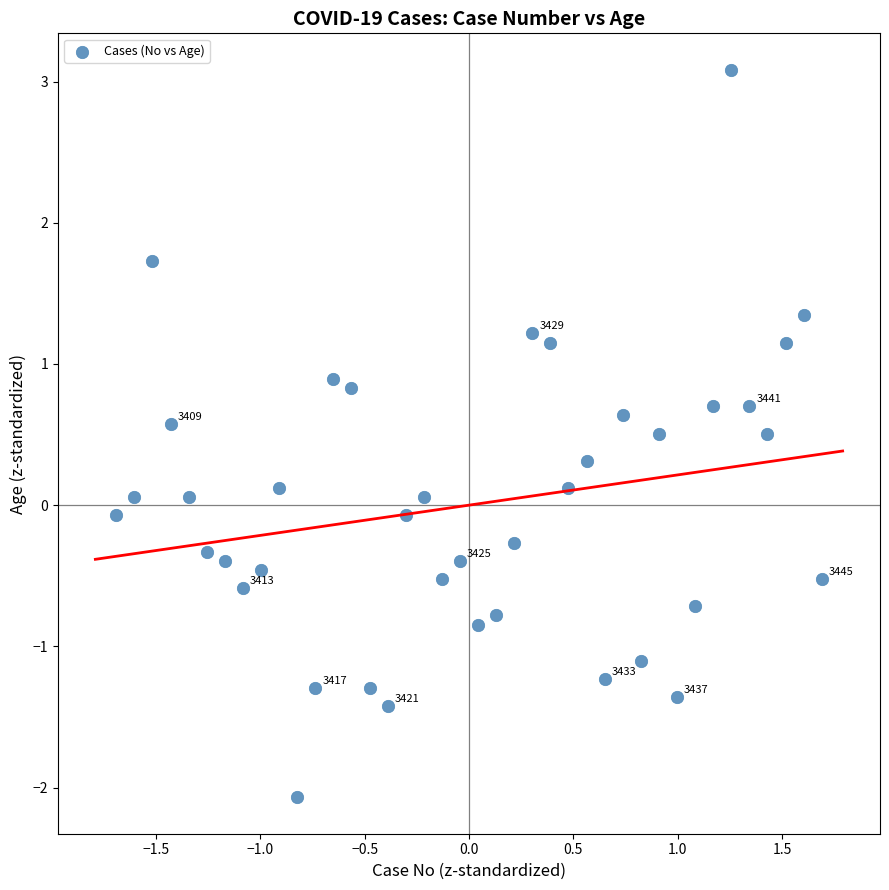

What is the range of Y values (max minus min)?

5.2